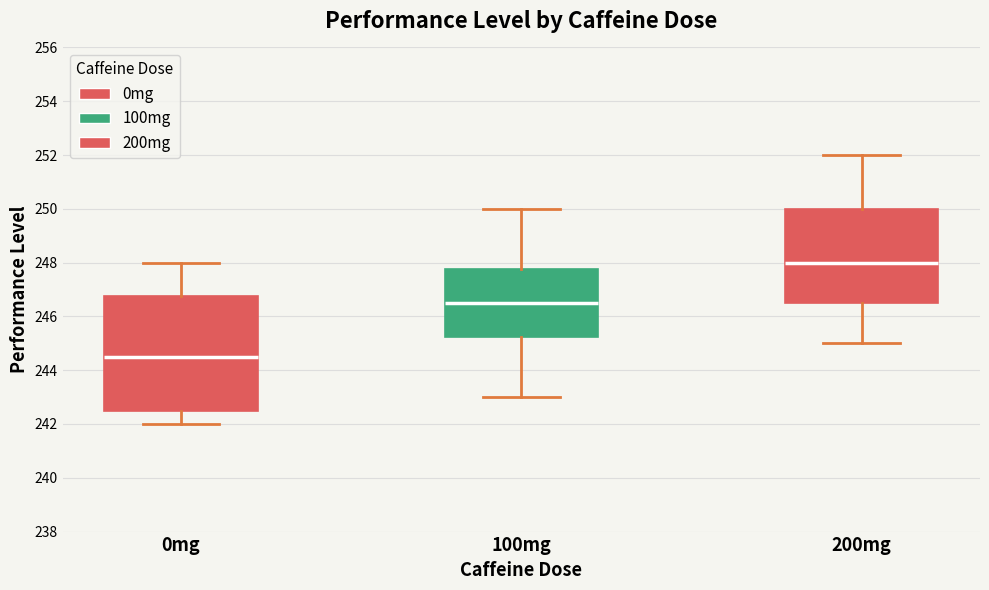

Which box has the lowest median line?

0mg